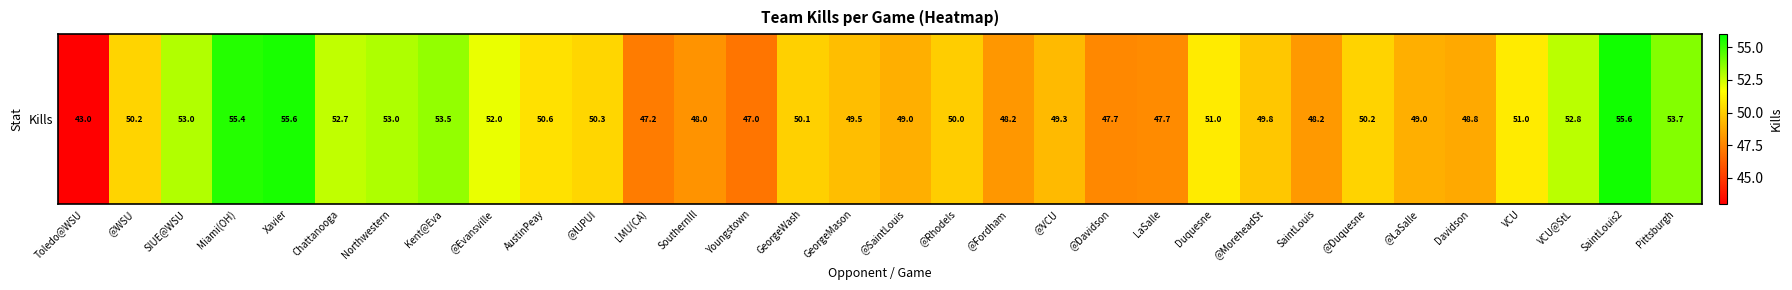

Count the number of data series in this chart.

1